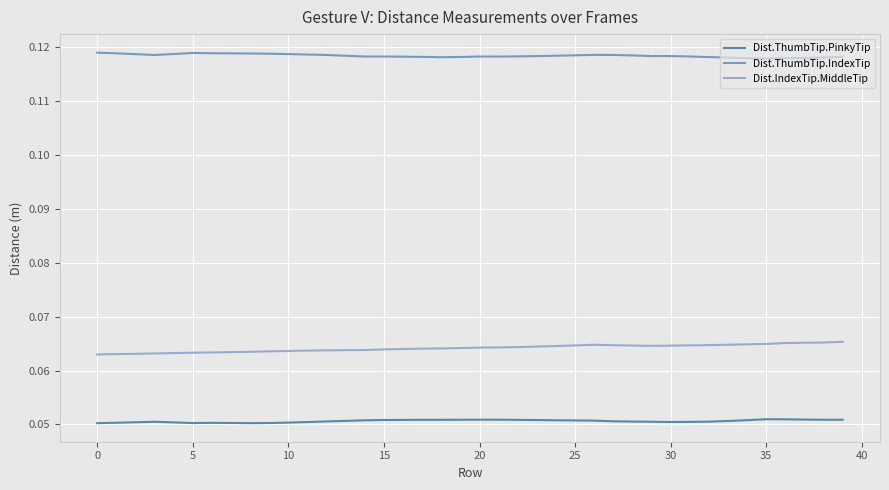

Rank the series by their average value, from highest to lowest.

Dist.ThumbTip.IndexTip, Dist.IndexTip.MiddleTip, Dist.ThumbTip.PinkyTip